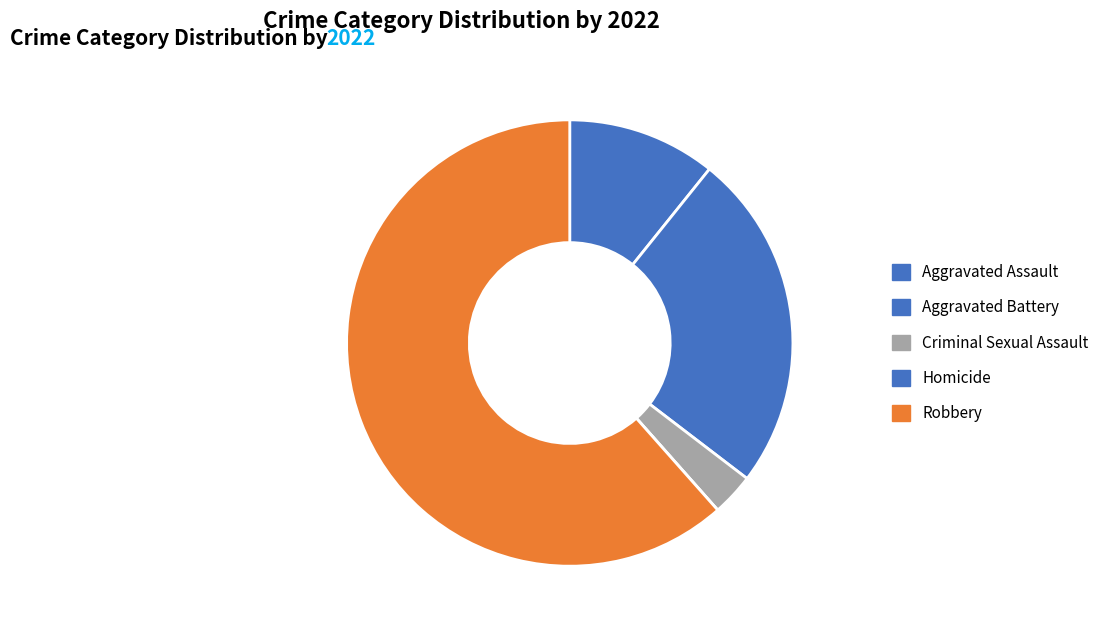

Which category has the smallest portion of the pie?

Homicide